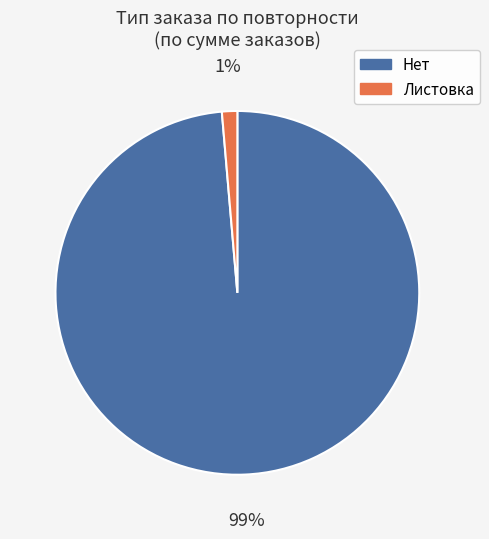

Count the number of slices in the pie.

2